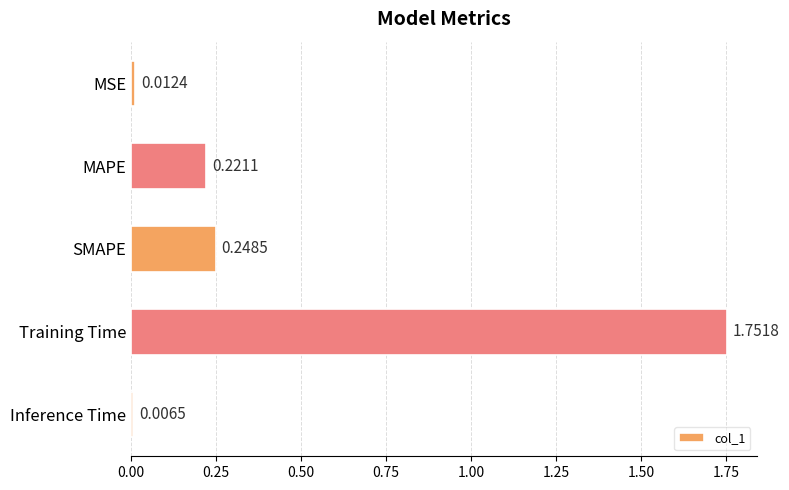

Does the chart contain stacked bars?

No